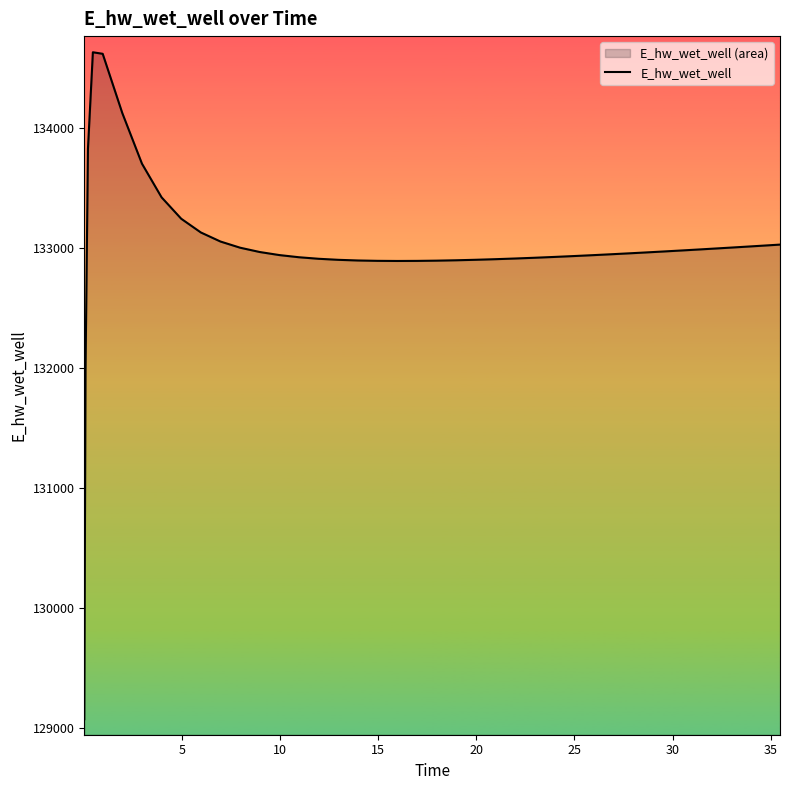

What is the greatest value displayed?

134627.9